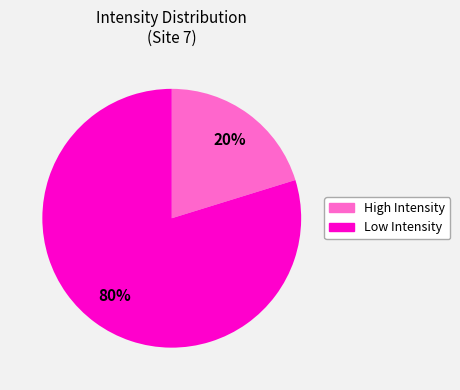

To the nearest percent, what is the average slice percentage?

50%